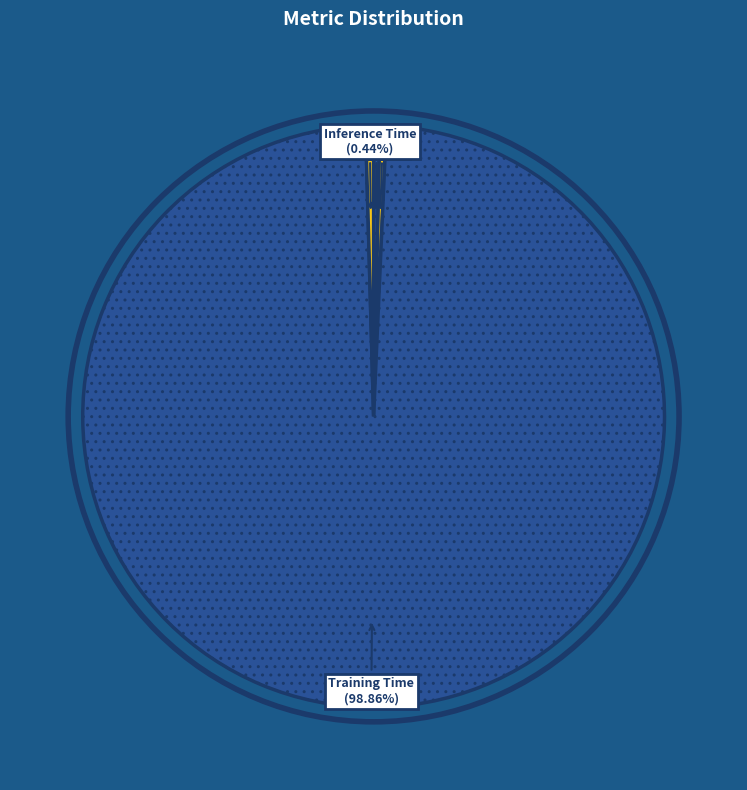

Is the sum of MAPE and Training Time greater than half?

Yes